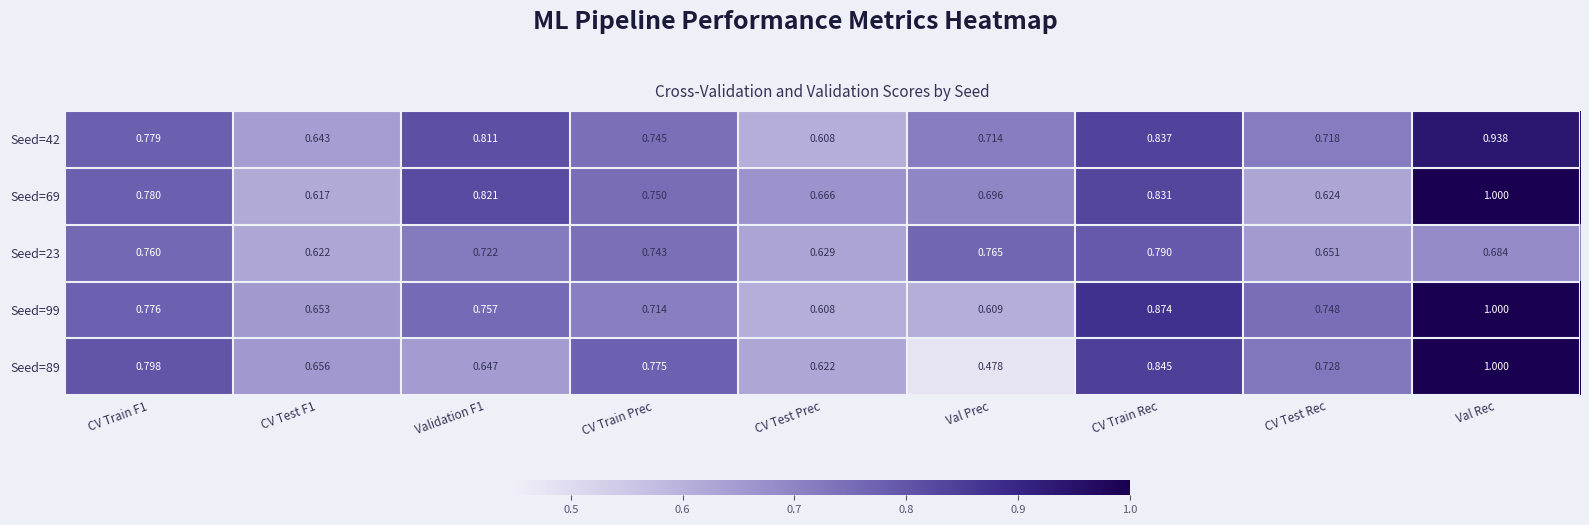

Which series has the widest spread of values?

Seed=89